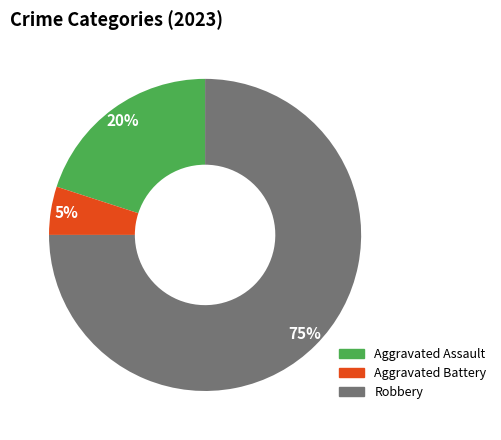

Which slice is the largest?

Robbery